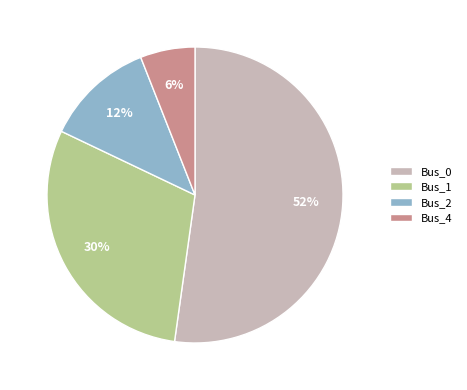

True or false: Bus_4 accounts for 6% of the total.

True